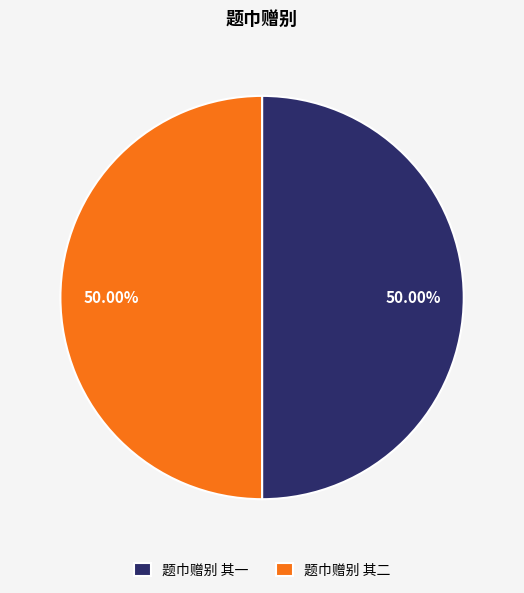

Is it true that 题巾赠别 其二 is 50% of the pie?

True